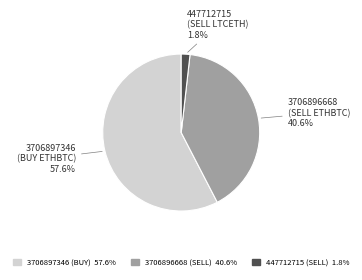

Rank the categories by value from highest to lowest.

3706897346 (BUY ETHBTC), 3706896668 (SELL ETHBTC), 447712715 (SELL LTCETH)